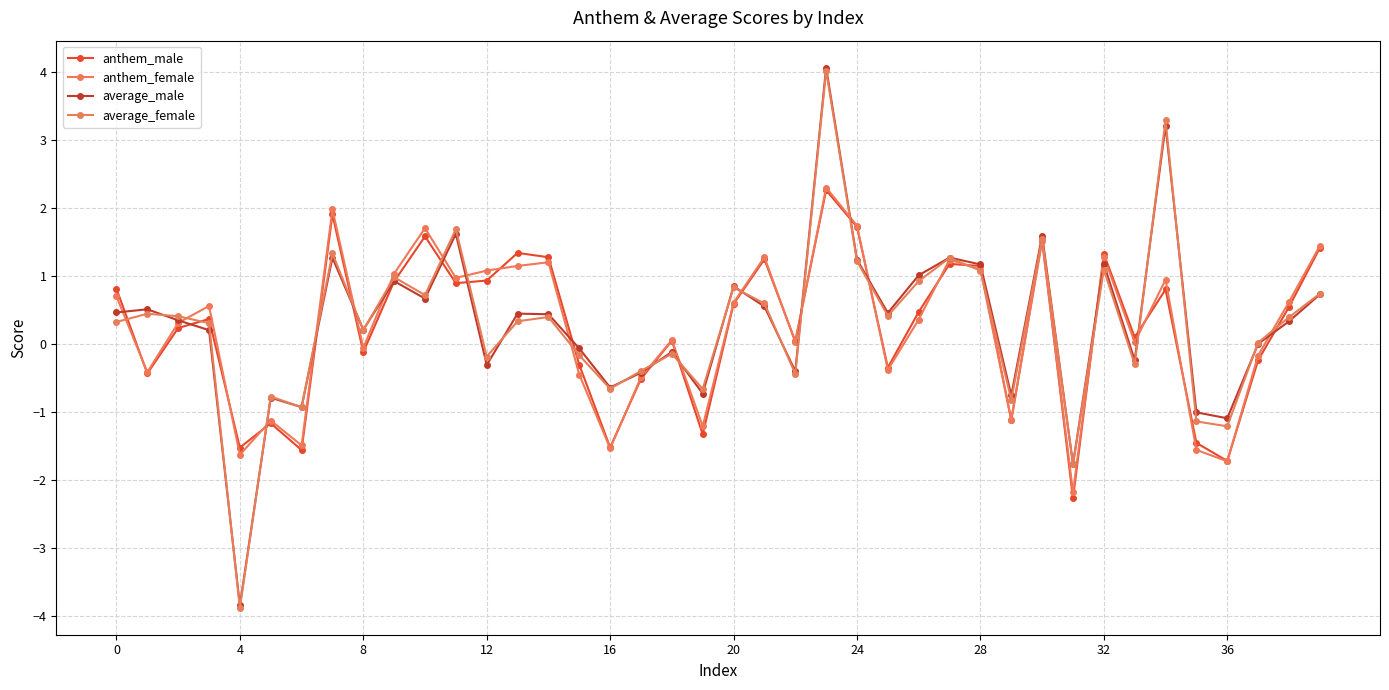

Which series has the largest range (max minus min)?

average_male